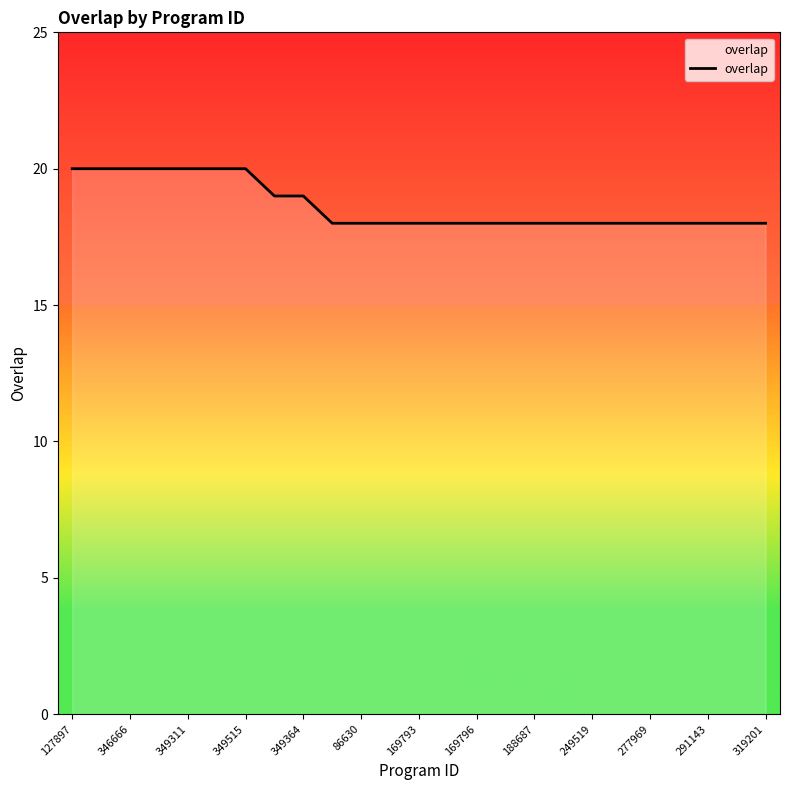

What is the smallest value displayed?

18